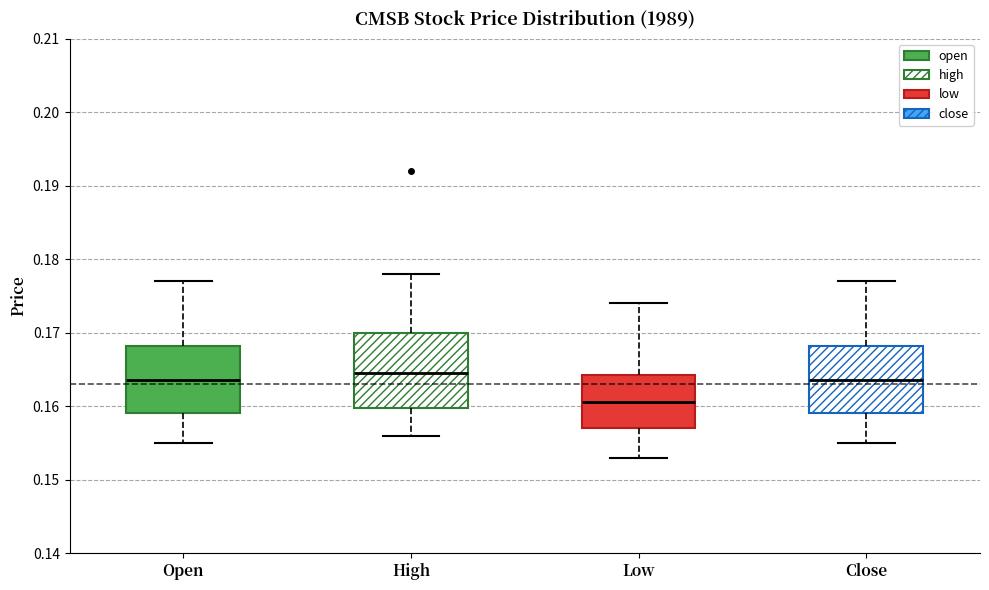

Reading left to right, read every box against the y-axis: the position of its median line, the range the box covers, and the ends of its whiskers. The values are not printed on the chart, so give them approximately, as read against the axis.

Open: median 0.164, box 0.159 to 0.168, whiskers 0.155 to 0.177
High: median 0.165, box 0.160 to 0.170, whiskers 0.156 to 0.178
Low: median 0.161, box 0.157 to 0.164, whiskers 0.153 to 0.174
Close: median 0.164, box 0.159 to 0.168, whiskers 0.155 to 0.177